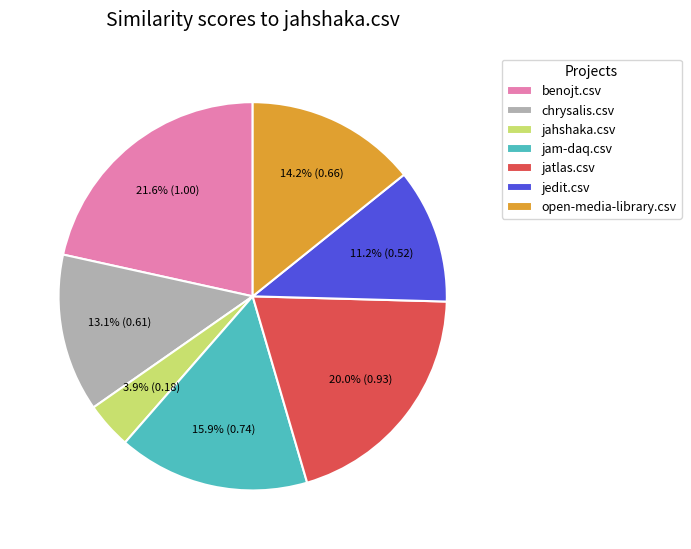

Do open-media-library.csv and jam-daq.csv together represent more than half of the pie?

No